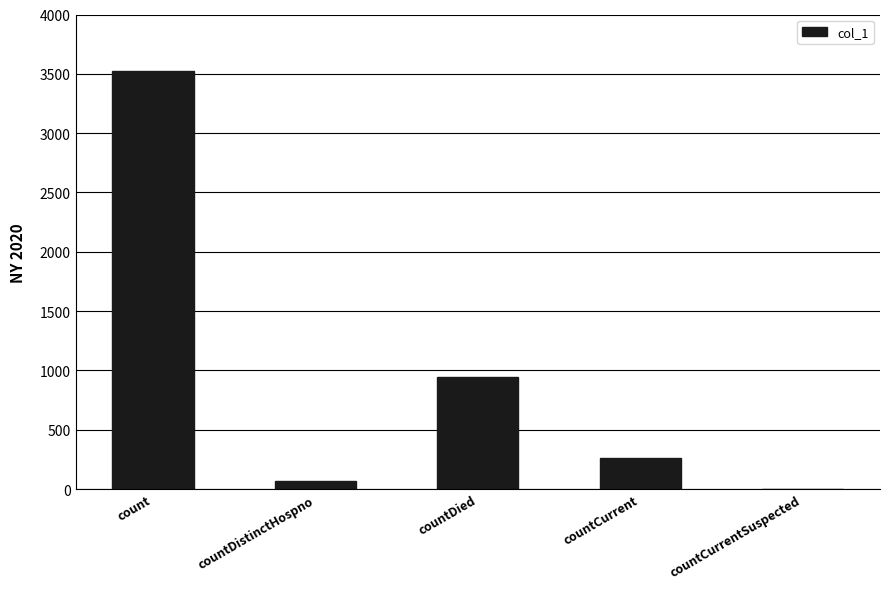

What is the maximum value shown in the chart?

3521